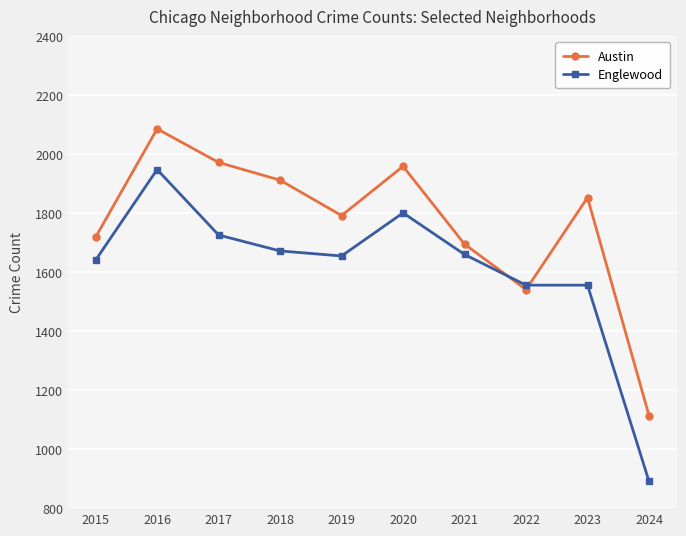

After their last crossing, which series has the higher values: Englewood or Austin?

Austin